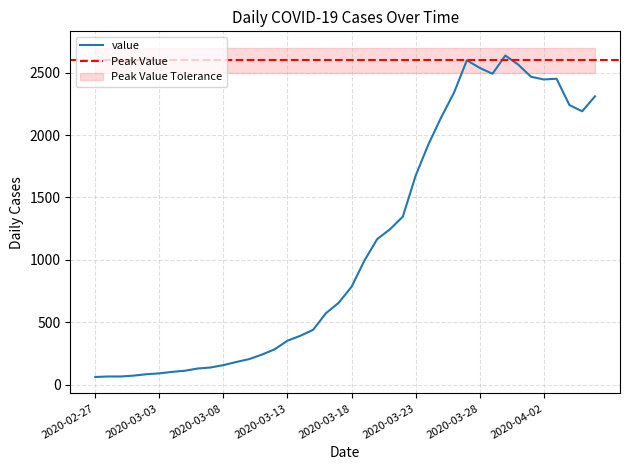

Where is the data nearest to the value 1349?

2020-03-22